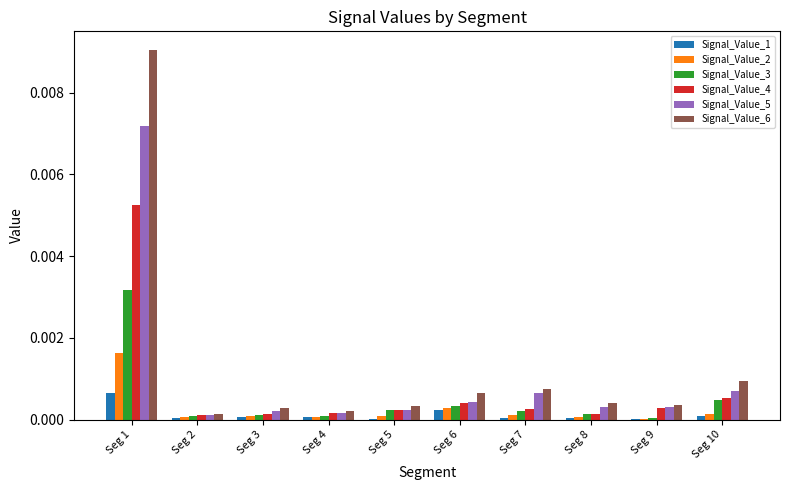

Is it true that Signal_Value_1 equals 0.0 at Seg 6?

True